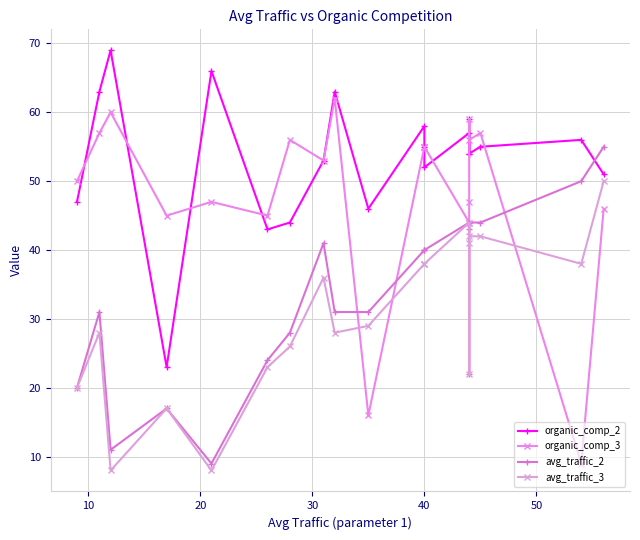

How many times do organic_comp_3 and avg_traffic_3 cross each other?

3